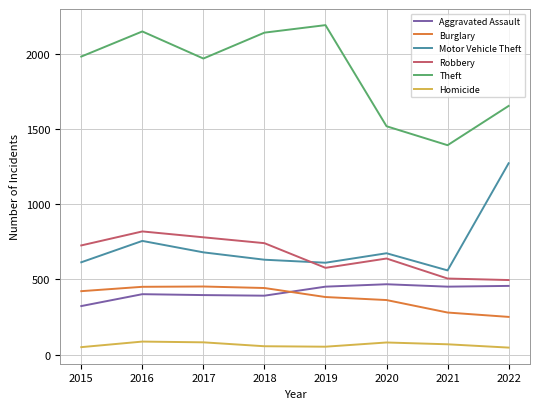

What are all the series names shown in the legend?

Aggravated Assault, Burglary, Motor Vehicle Theft, Robbery, Theft, Homicide